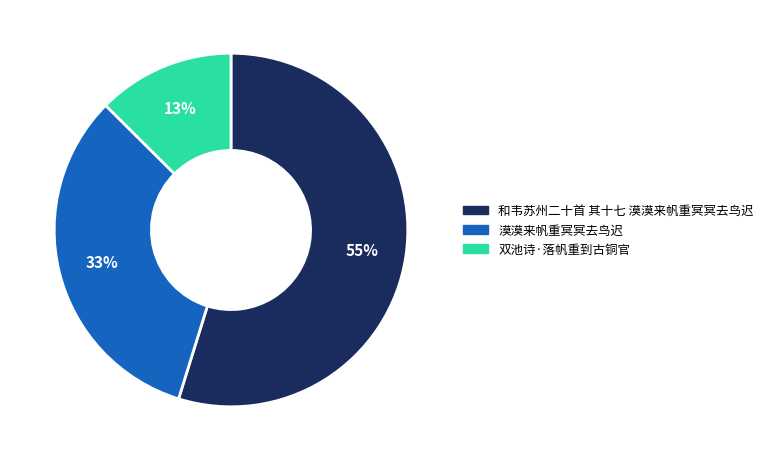

True or false: 双池诗·落帆重到古铜官 accounts for 6% of the total.

False